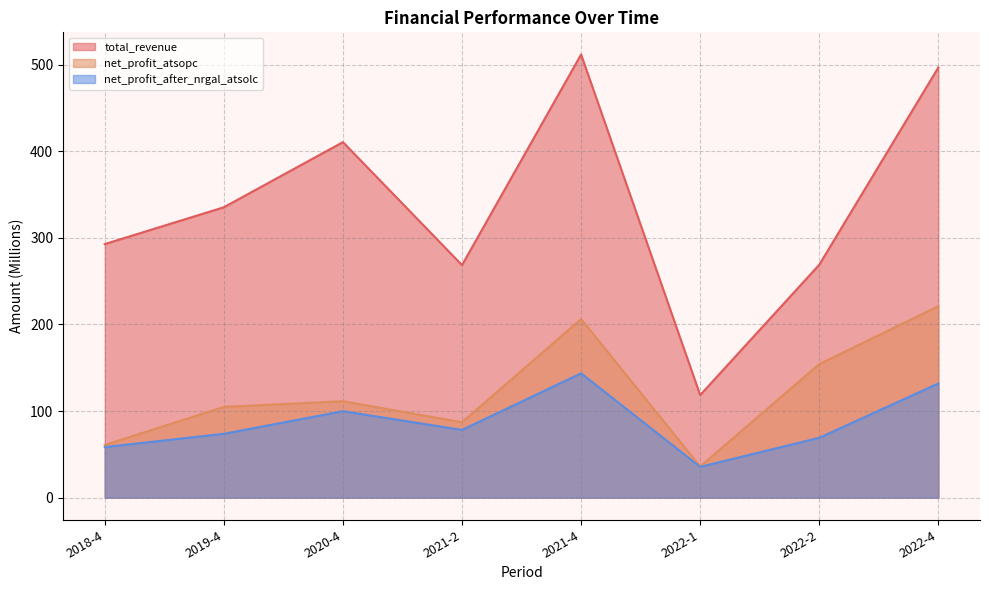

At which category does net_profit_after_nrgal_atsolc reach its first local valley?

2021-2